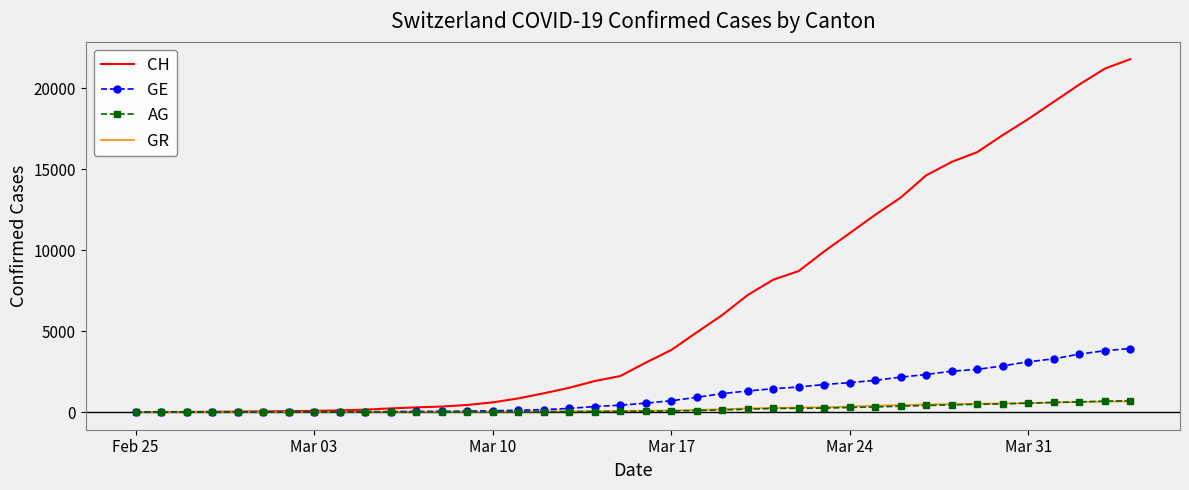

What is the greatest value displayed?

21812